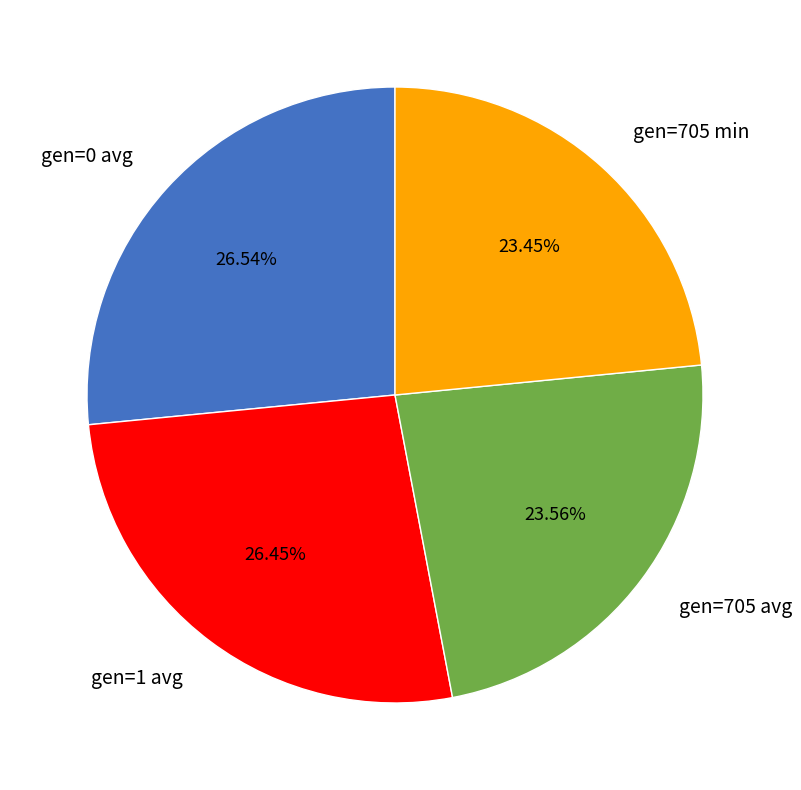

How much of the chart is everything except gen=1 avg?

73.5%